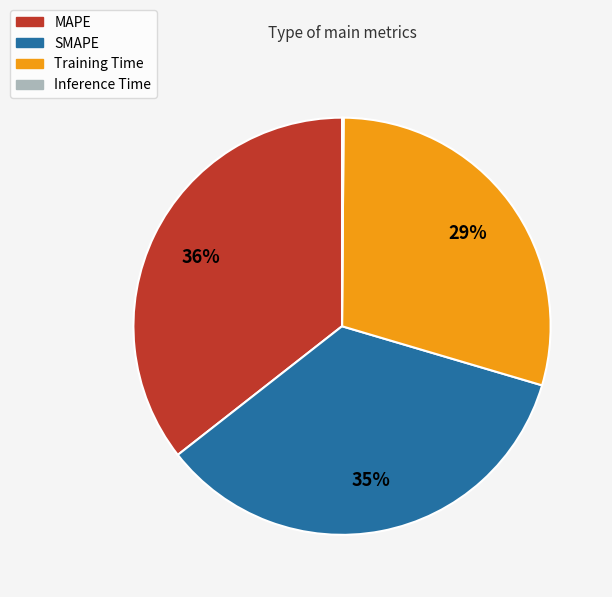

To the nearest percent, what portion does MAPE represent?

36%